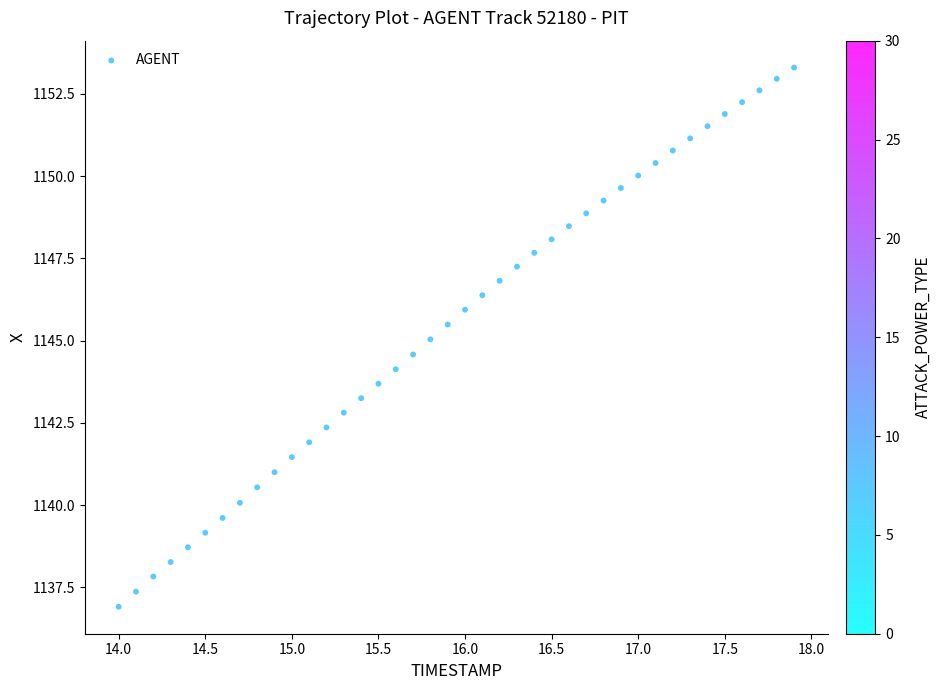

What is the range of X values (max minus min)?

3.9